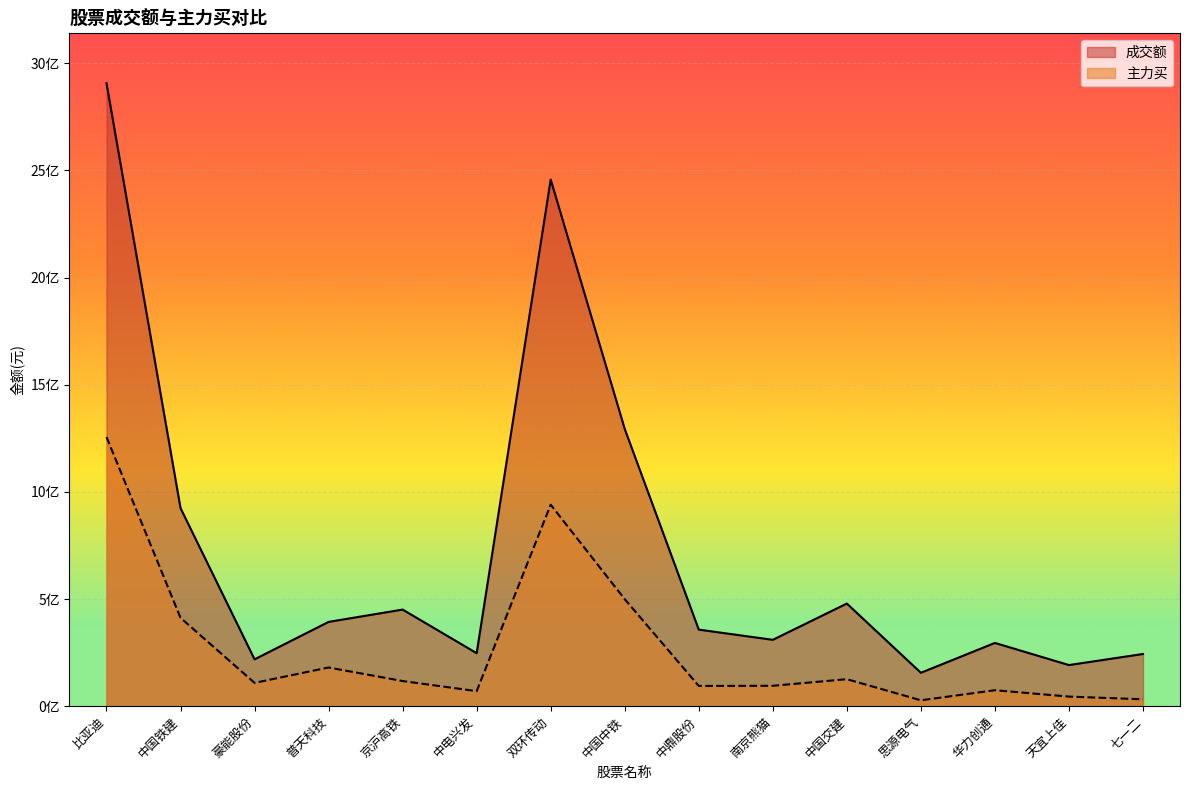

Rank the series by their average value, from lowest to highest.

主力买, 成交额